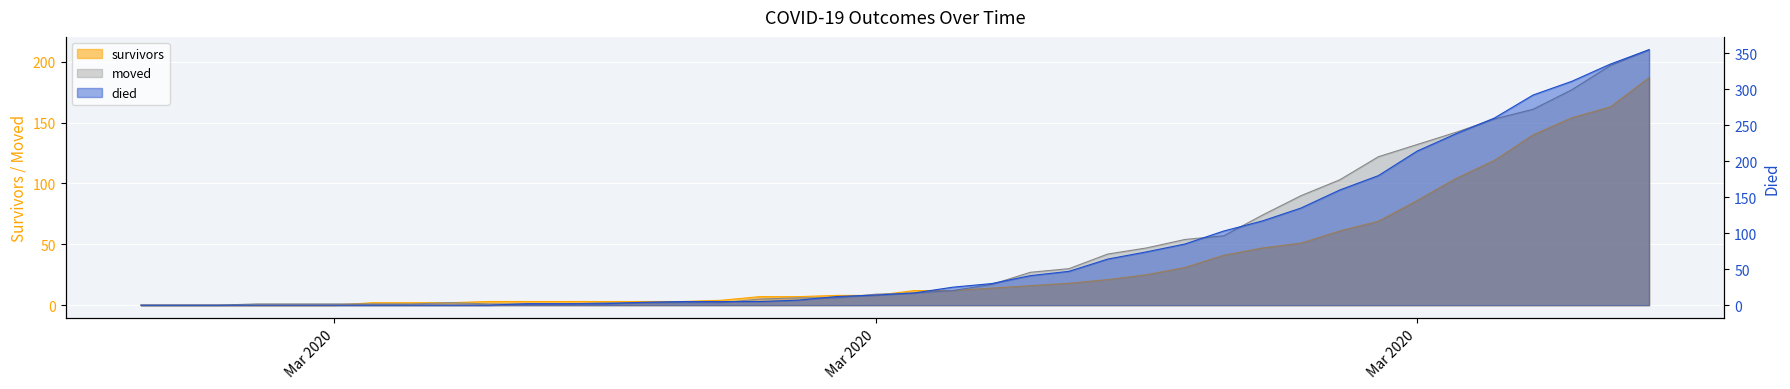

True or false: survivors has a value of 13 at 2020-03-27.

False